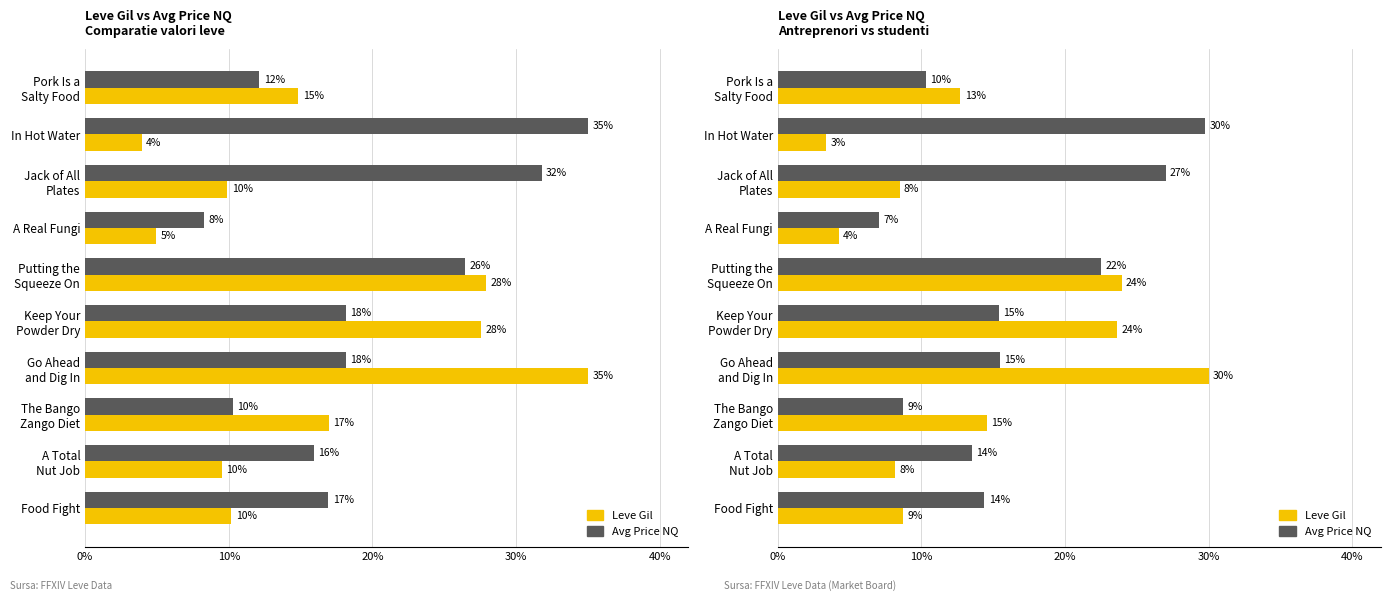

What position from the left is A Total Nut Job?

9